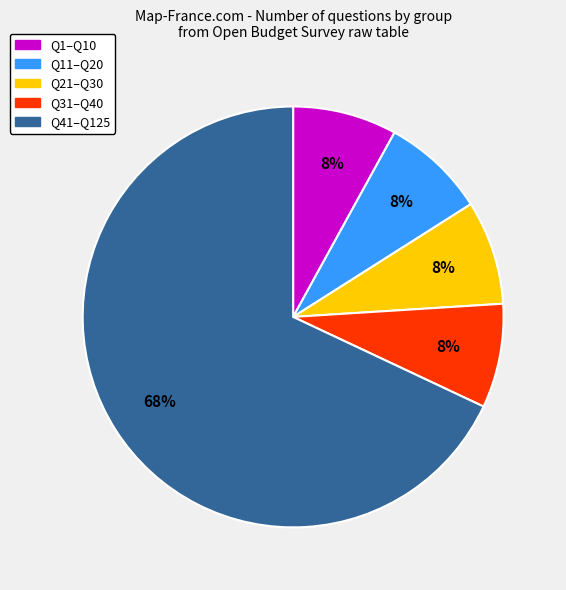

Does any single category account for the majority?

Yes